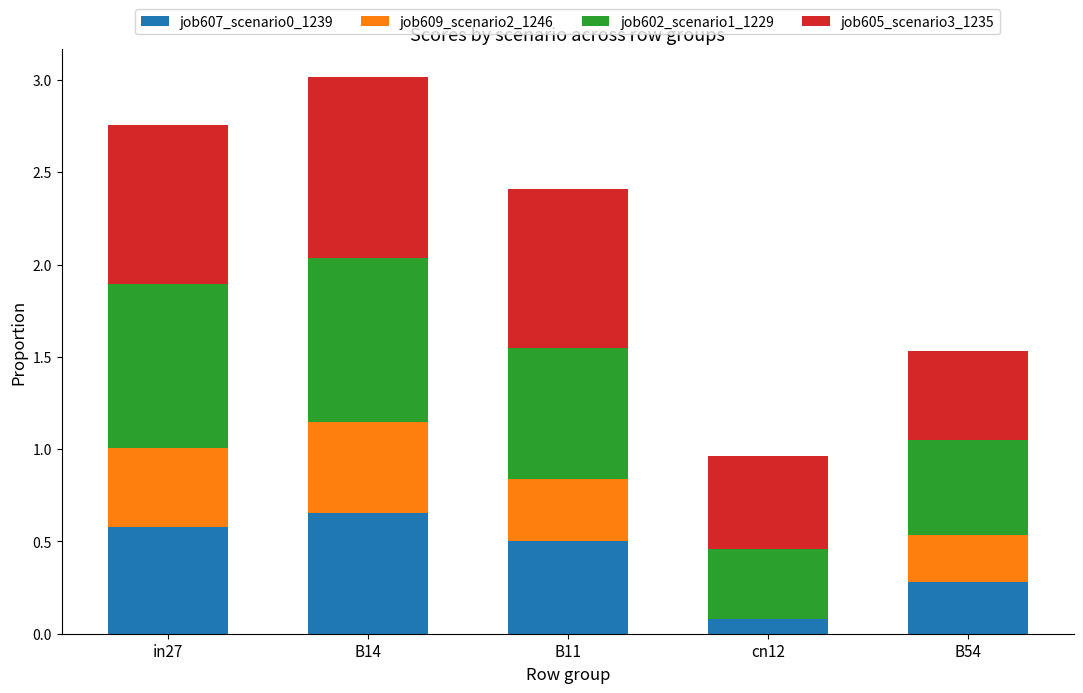

At which category is the sum across all series the highest?

B14